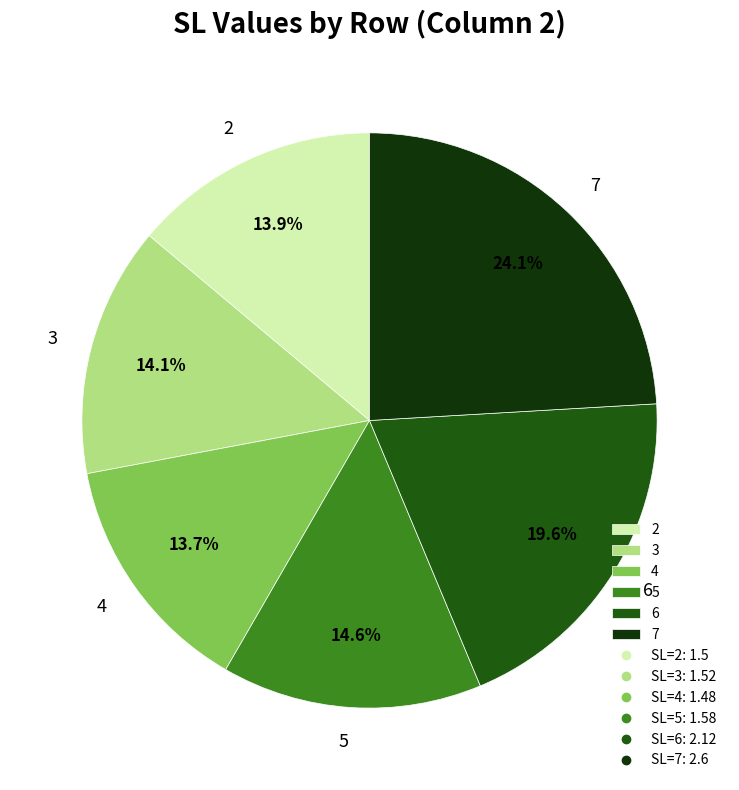

Do 2 and 7 together represent more than half of the pie?

No